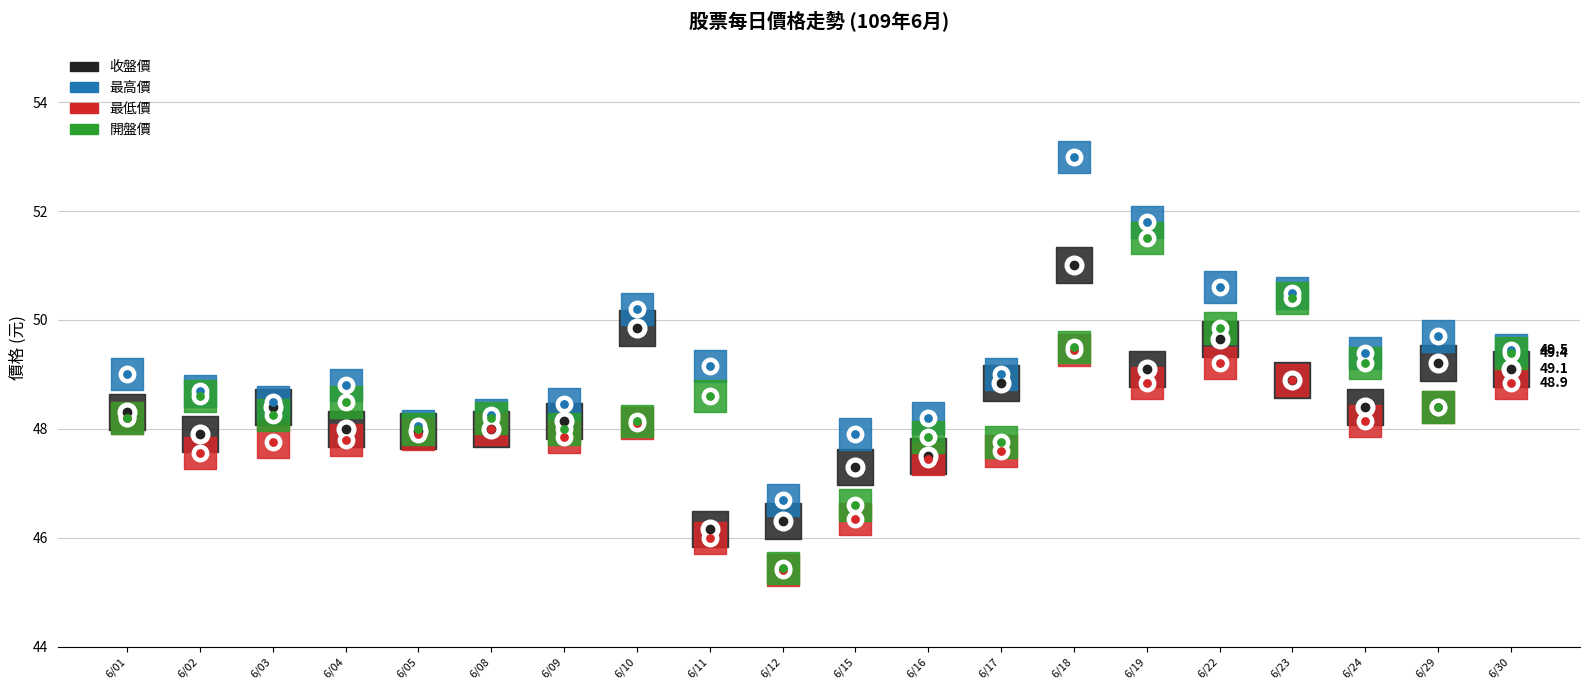

What are all the series names shown in the legend?

收盤價, 最高價, 最低價, 開盤價